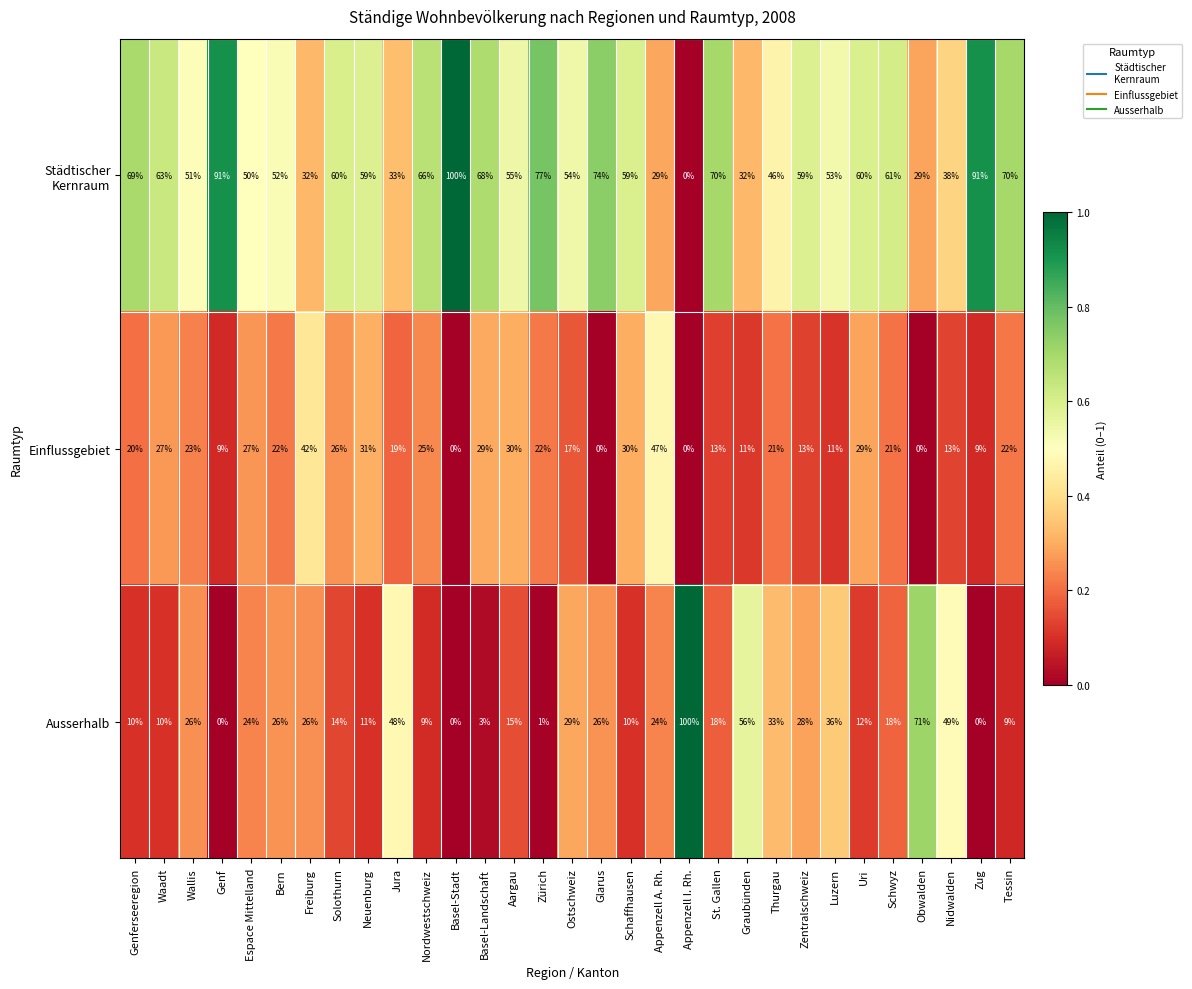

How many series are shown in this chart?

3